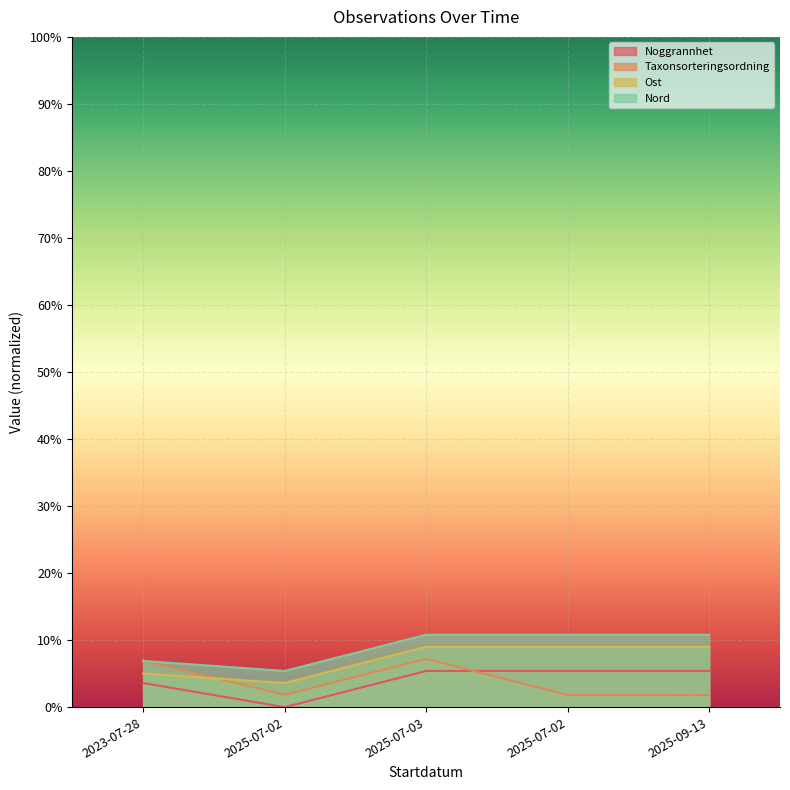

Which series has the widest spread of values?

Taxonsorteringsordning